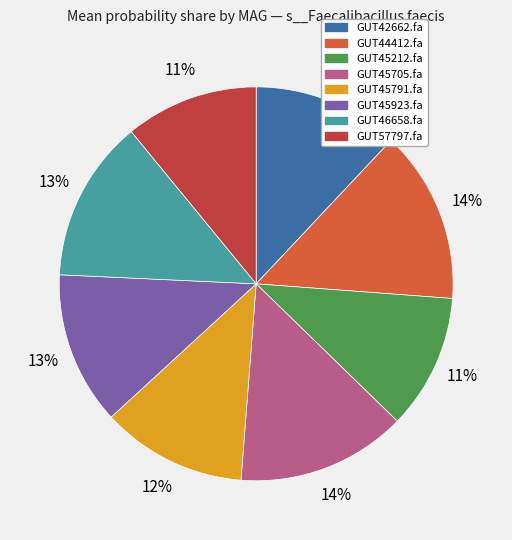

To the nearest percent, what is the average slice percentage?

12%